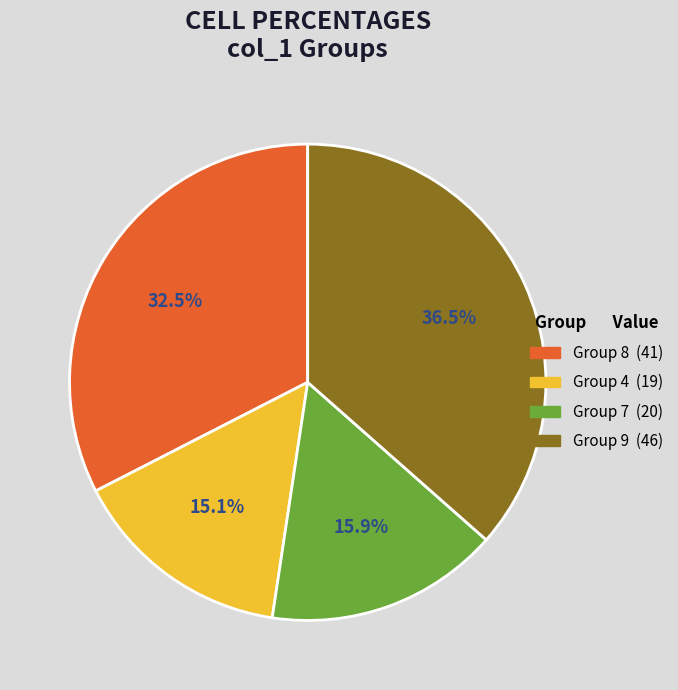

Is there a majority slice in this chart?

No